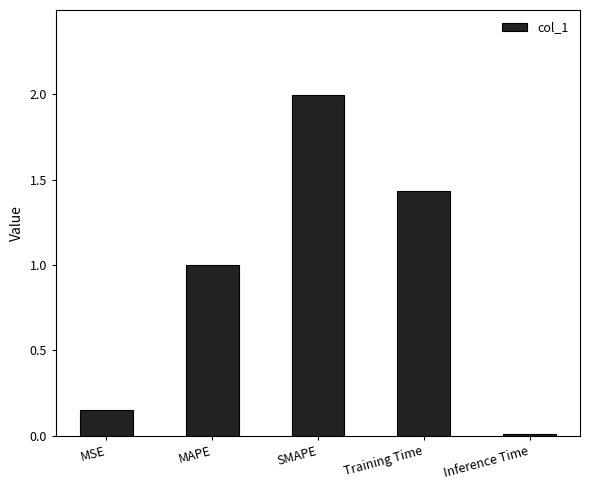

Rank the categories by value from lowest to highest.

Inference Time, MSE, MAPE, Training Time, SMAPE